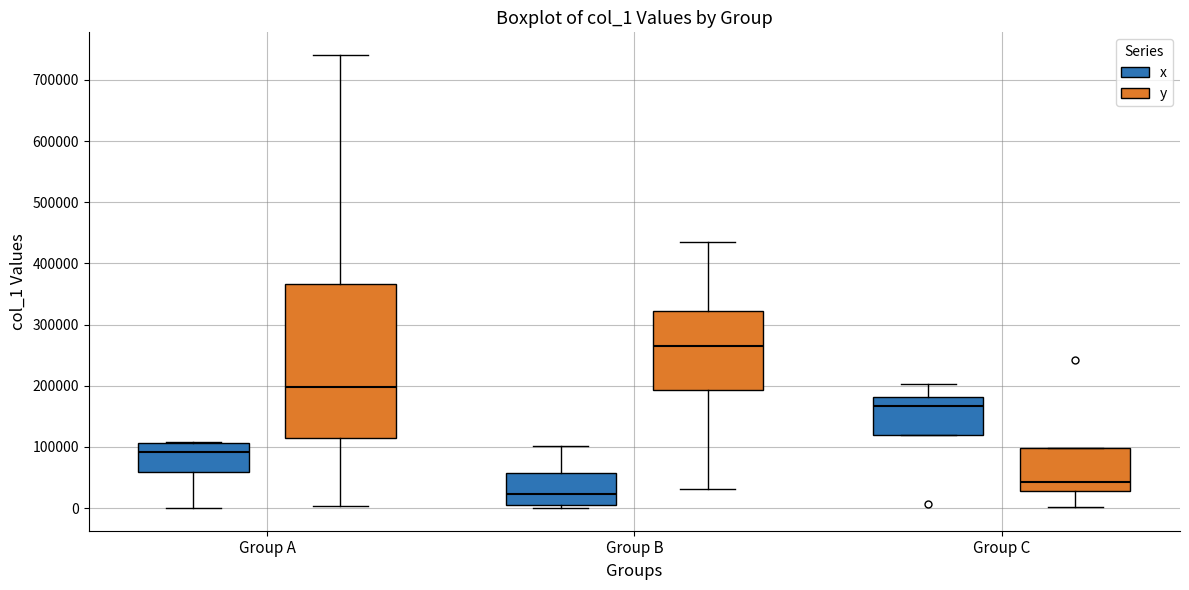

Reading left to right, read every box against the y-axis: the position of its median line, the range the box covers, and the ends of its whiskers. The values are not printed on the chart, so give them approximately, as read against the axis.

Group A (x): median 90000, box 60000 to 110000, whiskers 0 to 110000
Group A (y): median 200000, box 120000 to 370000, whiskers 0 to 740000
Group B (x): median 20000, box 0 to 60000, whiskers 0 (just below the box's lower edge) to 100000
Group B (y): median 270000, box 190000 to 320000, whiskers 30000 to 430000
Group C (x): median 170000, box 120000 to 180000, whiskers 120000 to 200000
Group C (y): median 40000, box 30000 to 100000, whiskers 0 to 100000